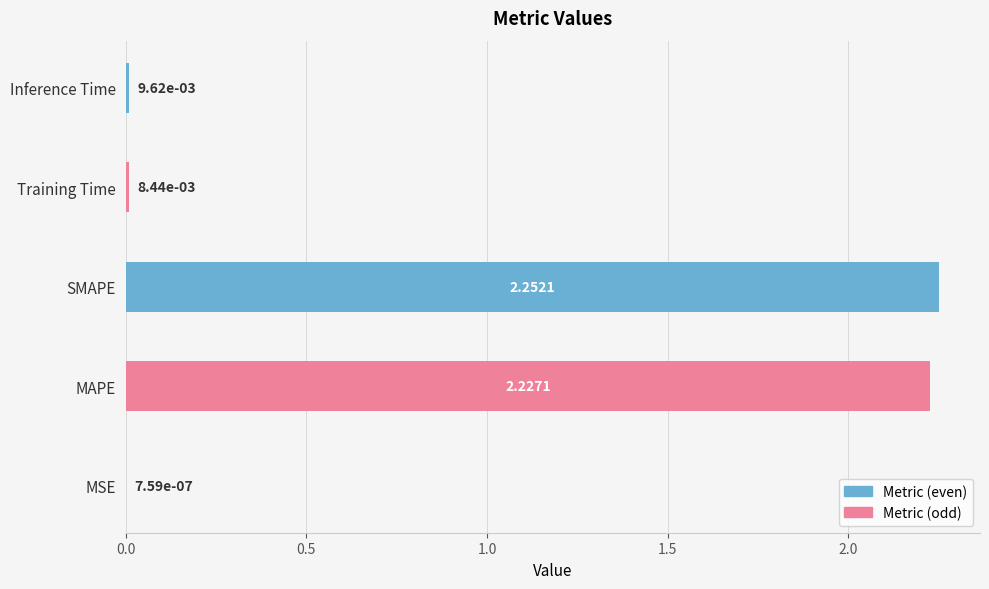

What is the sum of all values?

4.5